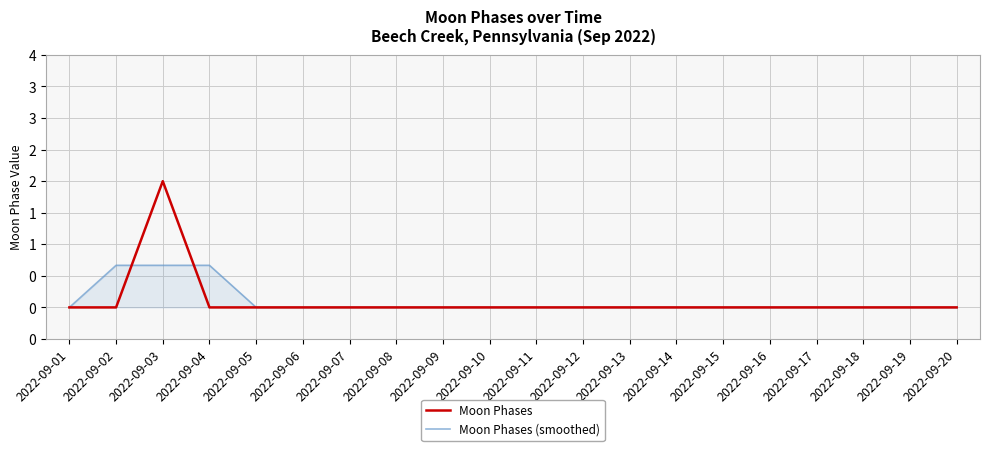

True or false: Moon Phases (smoothed) has more than 0 interior local peaks.

False